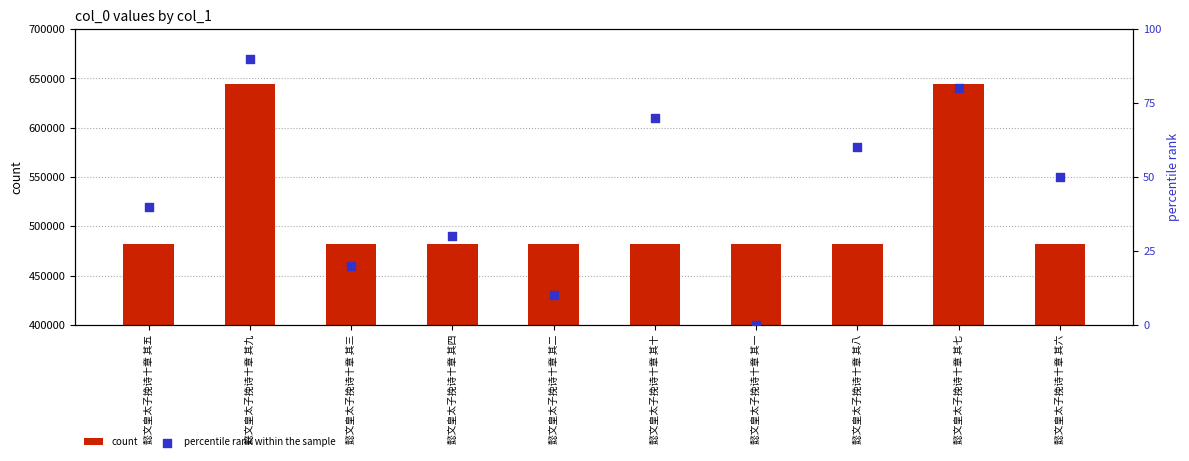

Which series reaches the maximum Y coordinate?

count